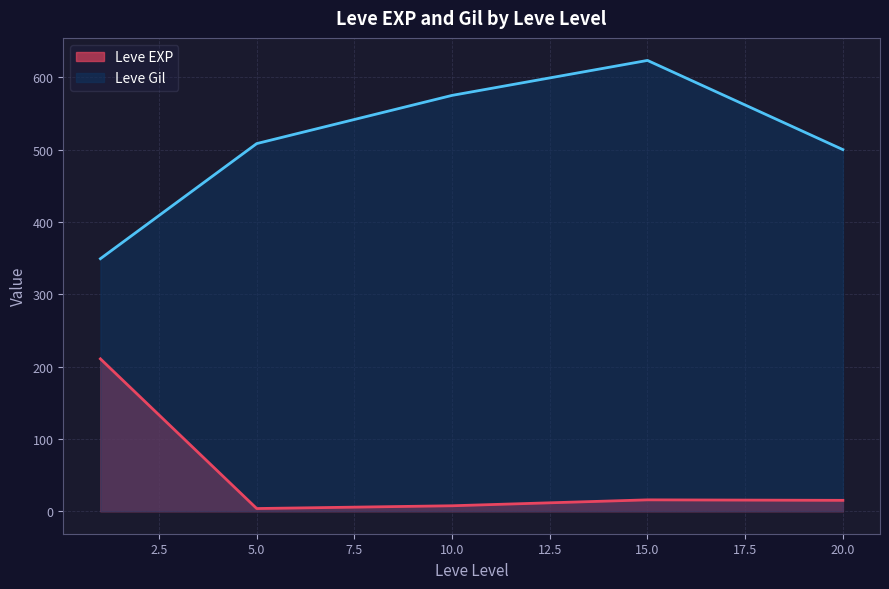

What are all the series names shown in the legend?

Leve EXP, Leve Gil